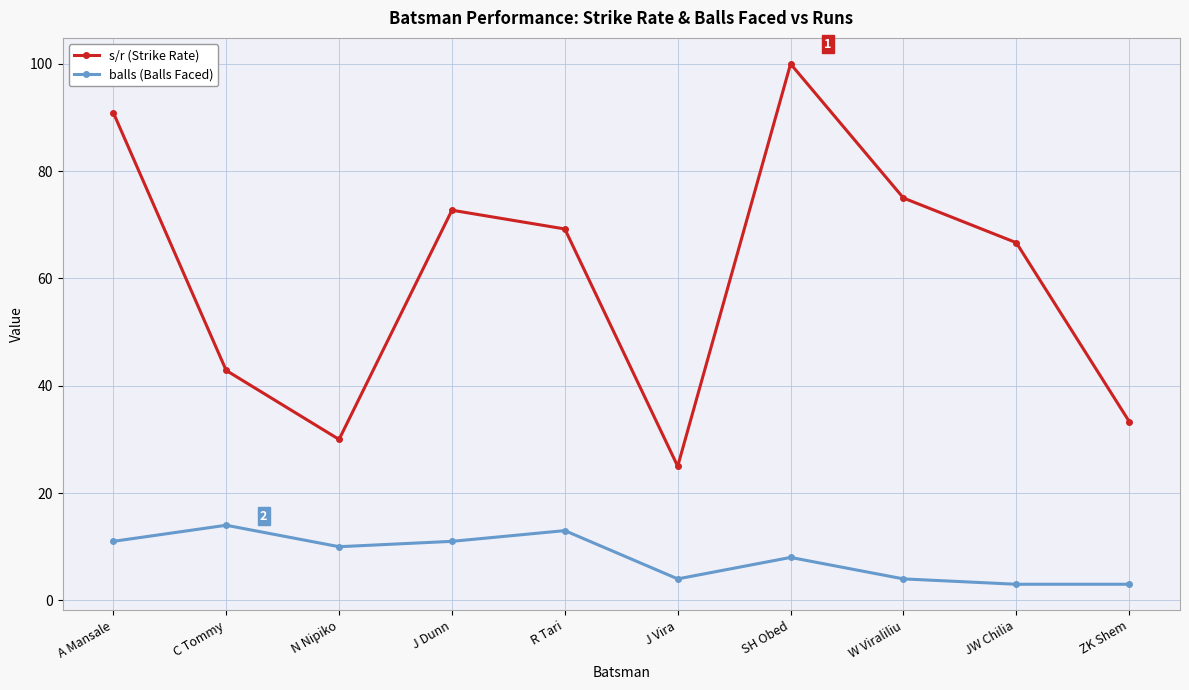

True or false: balls (Balls Faced) and s/r (Strike Rate) intersect in this chart.

False